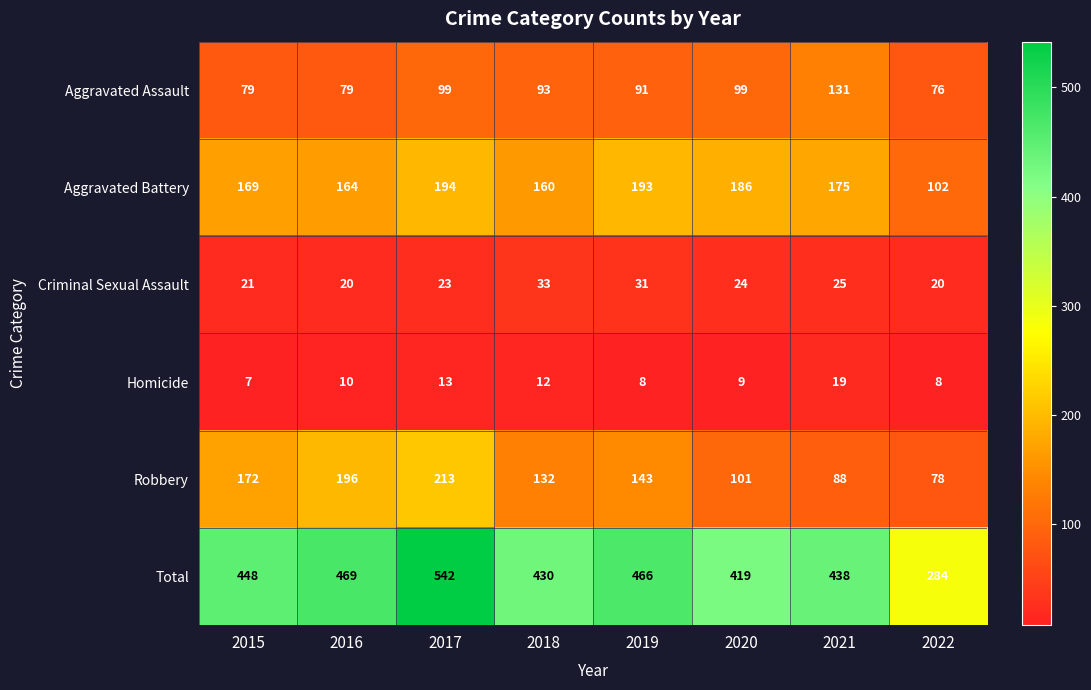

Read the Total value at 2016, to the nearest 5.

470